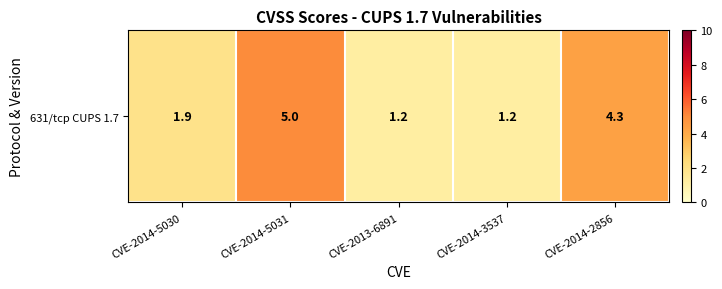

What is the change in value from CVE-2014-3537 to CVE-2014-2856?

+3.1